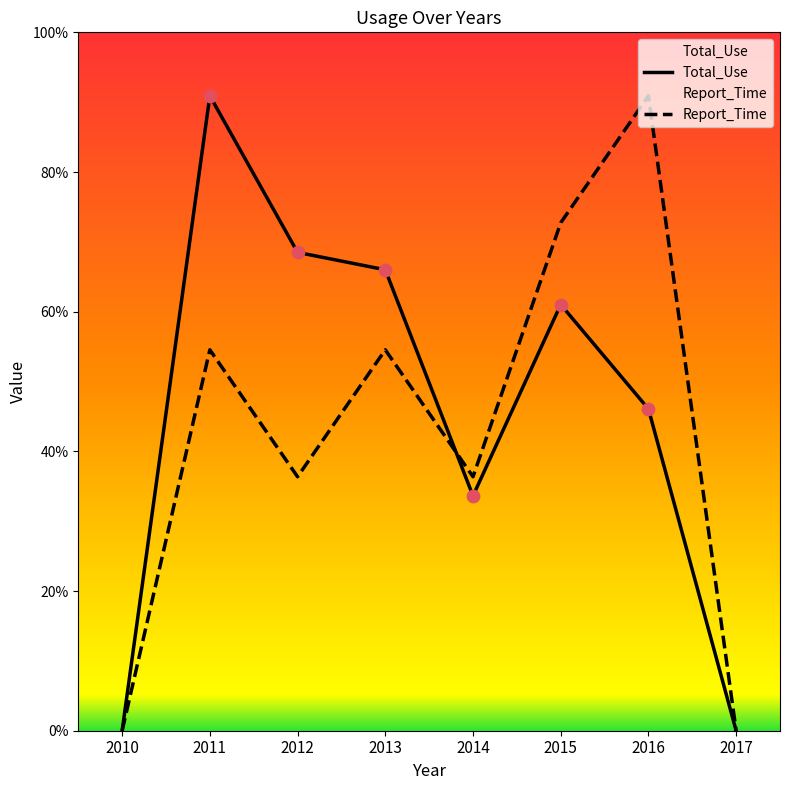

At which category is the sum across all series the highest?

2011